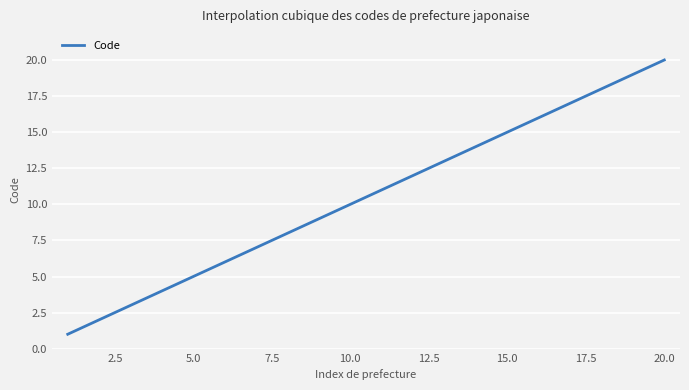

What is the difference between the maximum and minimum values?

19.0